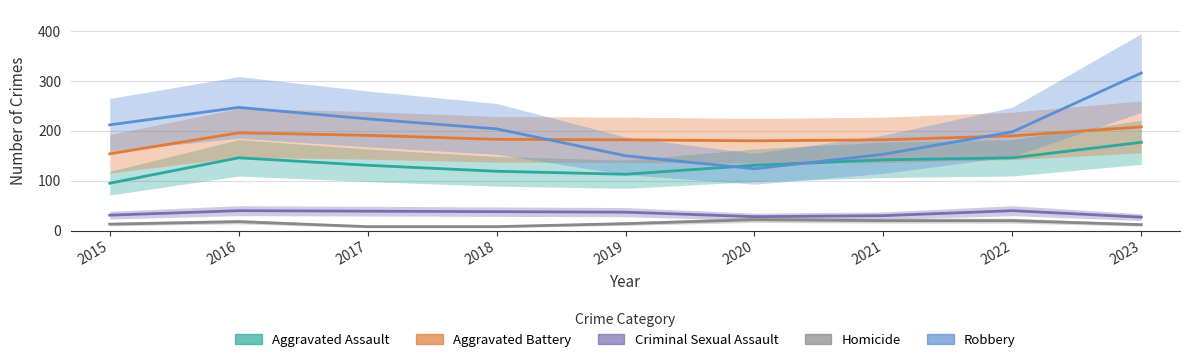

What is the sum of the Robbery values at 2015 and 2020?

336